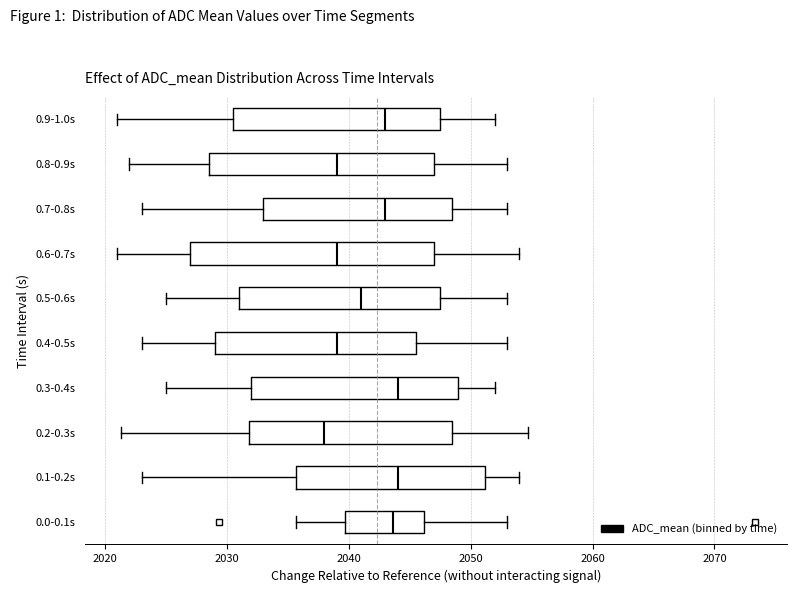

Reading bottom to top, transcribe this box plot: for each box, give where its median line is, the range the box spans, and where its two whiskers end, as read against the x-axis. The values are not printed on the chart, so give them approximately, as read against the axis.

0.0-0.1s: median 2044, box 2040 to 2046, whiskers 2036 to 2053
0.1-0.2s: median 2044, box 2036 to 2051, whiskers 2023 to 2054
0.2-0.3s: median 2038, box 2032 to 2049, whiskers 2021 to 2055
0.3-0.4s: median 2044, box 2032 to 2049, whiskers 2025 to 2052
0.4-0.5s: median 2039, box 2029 to 2046, whiskers 2023 to 2053
0.5-0.6s: median 2041, box 2031 to 2048, whiskers 2025 to 2053
0.6-0.7s: median 2039, box 2027 to 2047, whiskers 2021 to 2054
0.7-0.8s: median 2043, box 2033 to 2049, whiskers 2023 to 2053
0.8-0.9s: median 2039, box 2029 to 2047, whiskers 2022 to 2053
0.9-1.0s: median 2043, box 2031 to 2048, whiskers 2021 to 2052